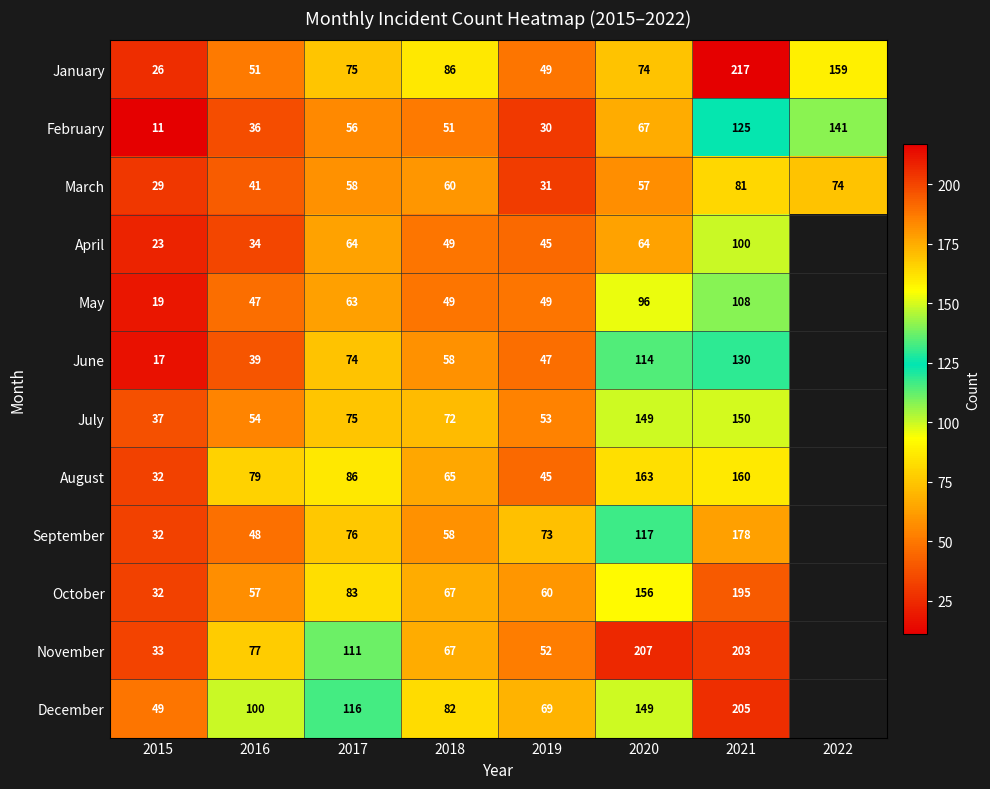

The November series shows 33 at 2015. True or false?

True